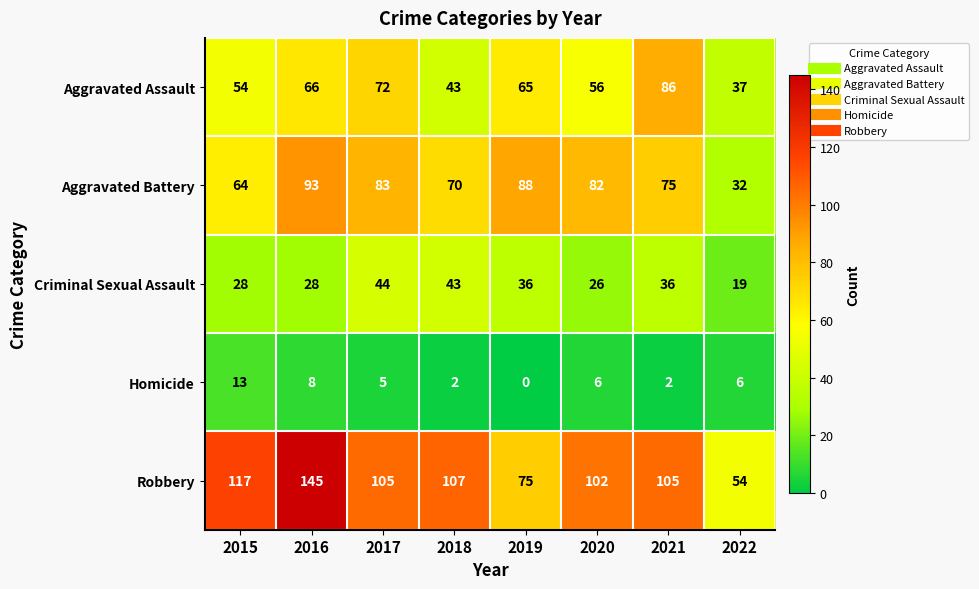

Rank the categories by Aggravated Assault value from highest to lowest.

2021, 2017, 2016, 2019, 2020, 2015, 2018, 2022